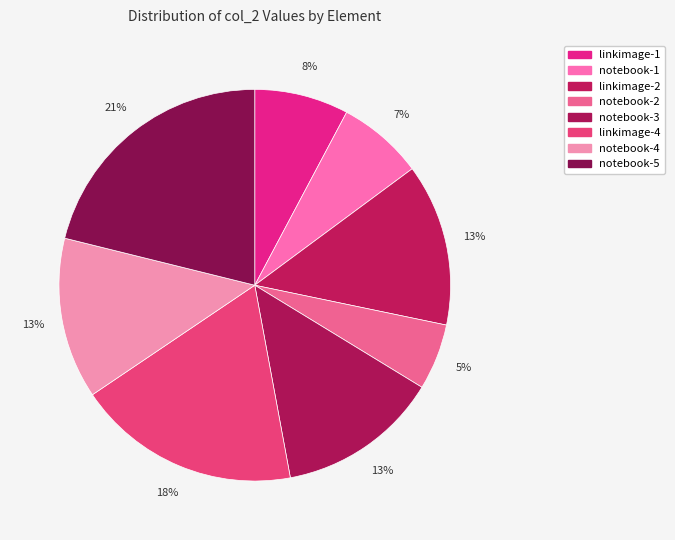

How many segments does this pie chart have?

8